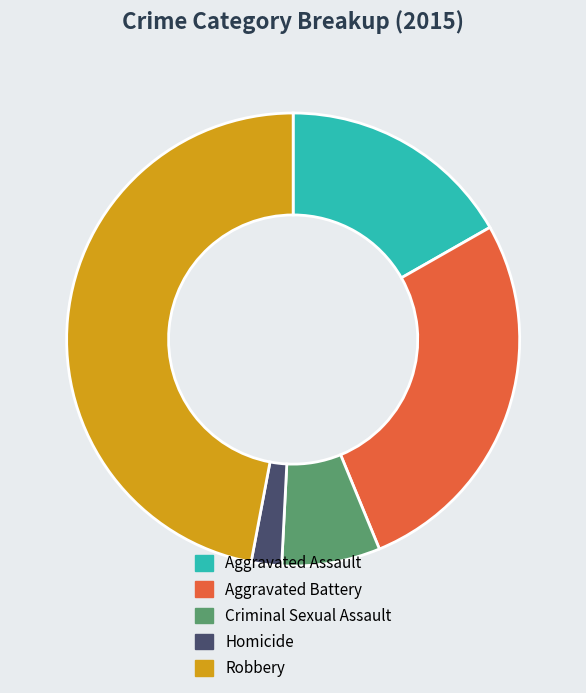

Is it true that Aggravated Battery is 41% of the pie?

False